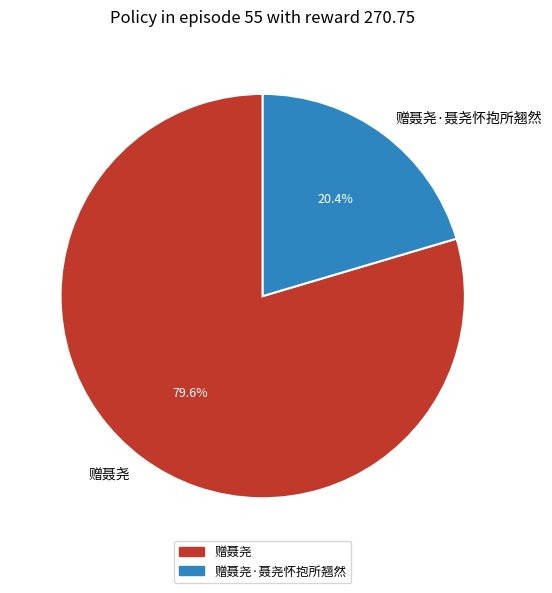

What is the ratio of the value at 赠聂尧 to the value at 赠聂尧·聂尧怀抱所翘然?

3.9